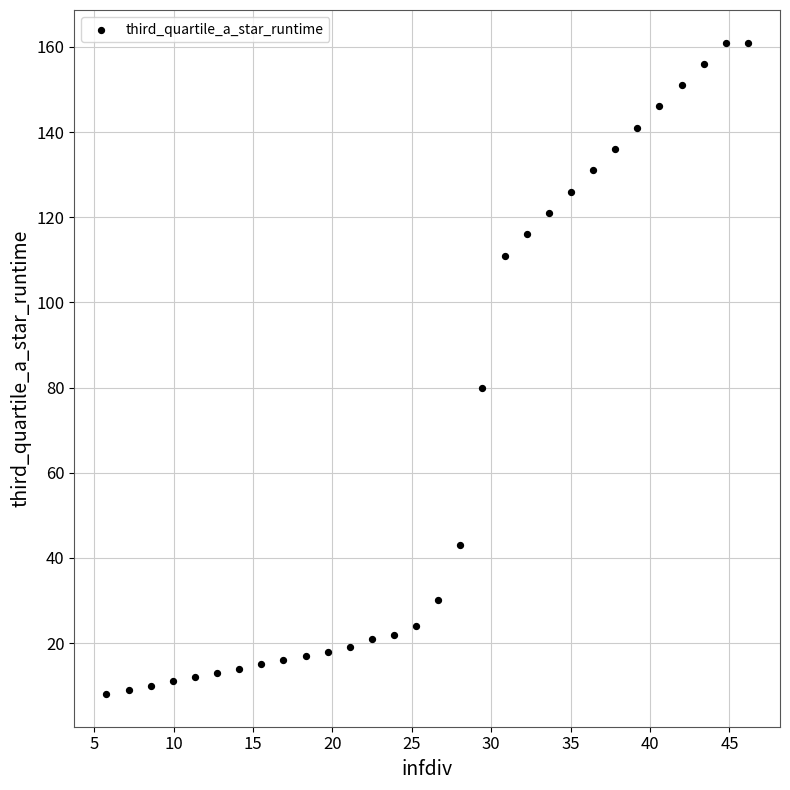

What Y value in the scatter plot is closest to 84?

80